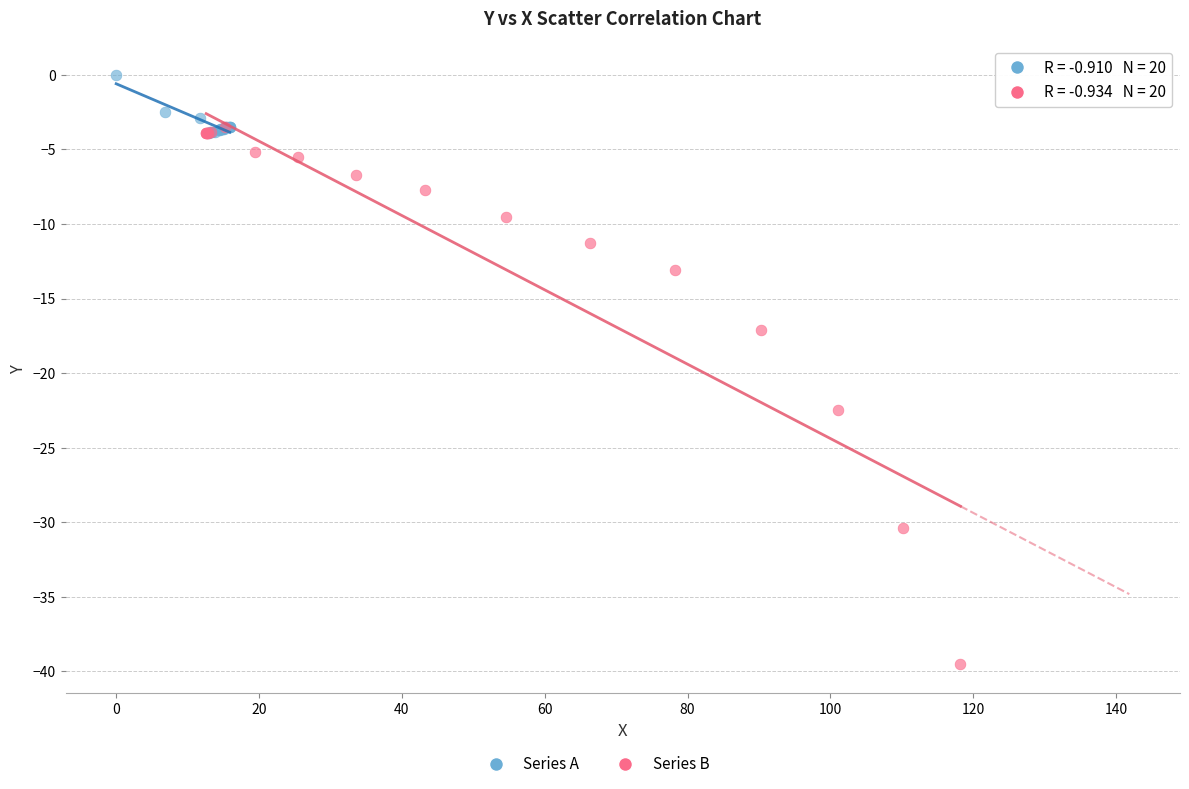

Which series has the largest Y range (max minus min)?

Series B